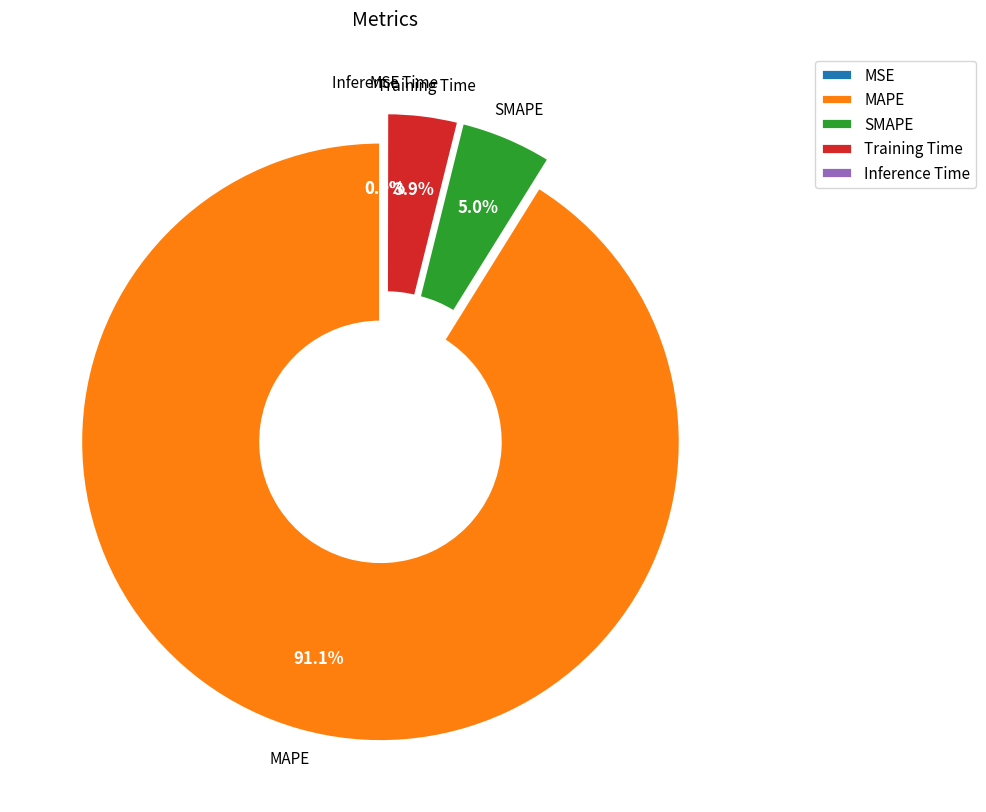

Does any single category account for the majority?

Yes